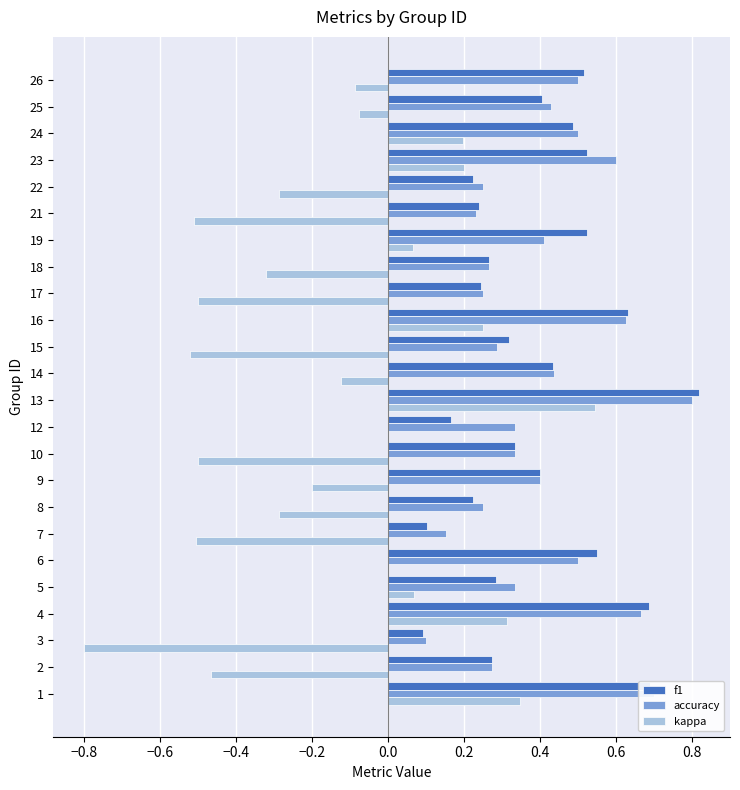

Which series changed the most between 6 and 12?

f1